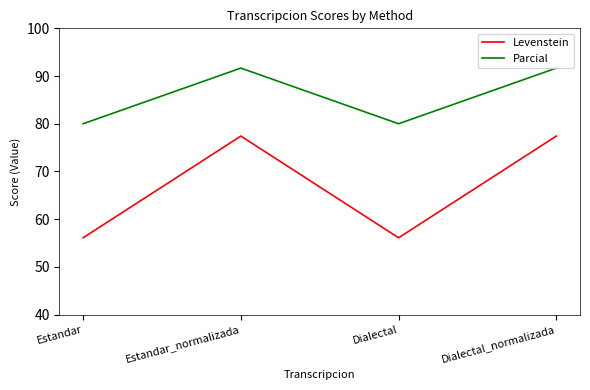

Reading right to left, transcribe all the data shown in this chart.

Levenstein: 77.4	56.1	77.4	56.1
Parcial: 91.7	80.0	91.7	80.0